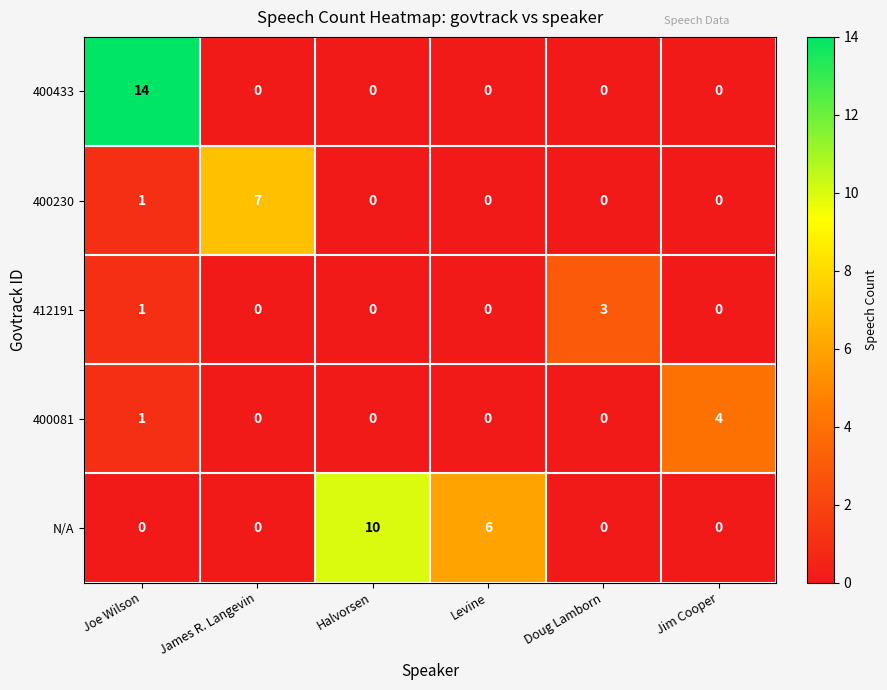

How many positive values does the 400081 series have?

2